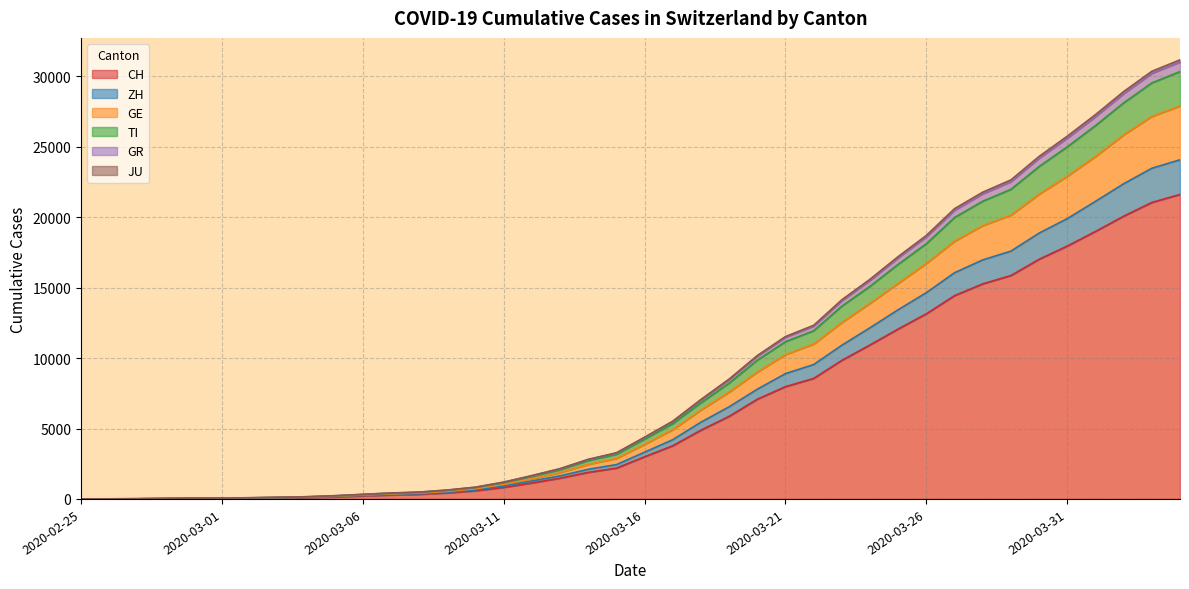

True or false: CH and ZH cross at least once.

False